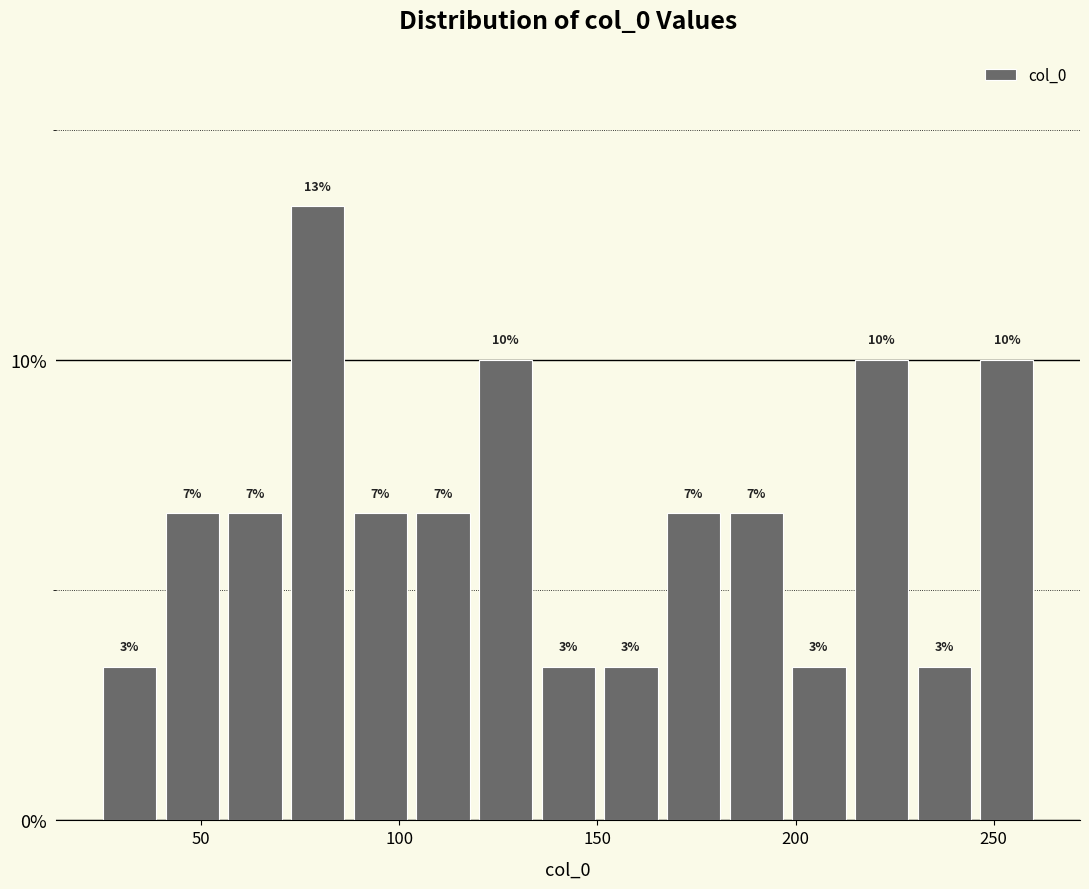

Around what value on the x-axis is the tallest bar? Give the approximate position of its centre, as read against the axis.

80